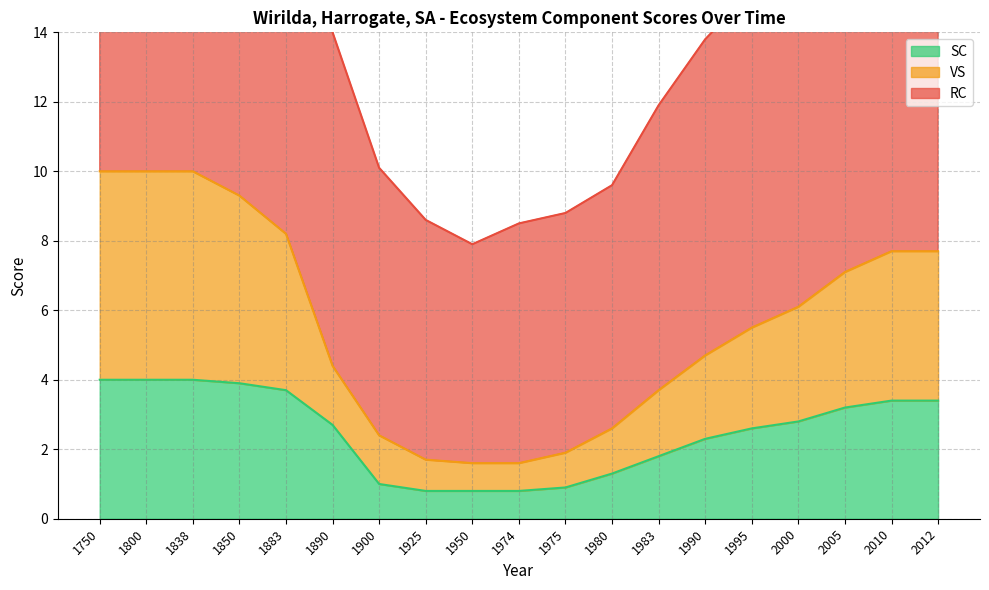

Rank the categories by RC value from lowest to highest.

1950, 1974, 1925, 1975, 1980, 1900, 1983, 1990, 1890, 1995, 2000, 2005, 2010, 2012, 1883, 1850, 1750, 1800, 1838